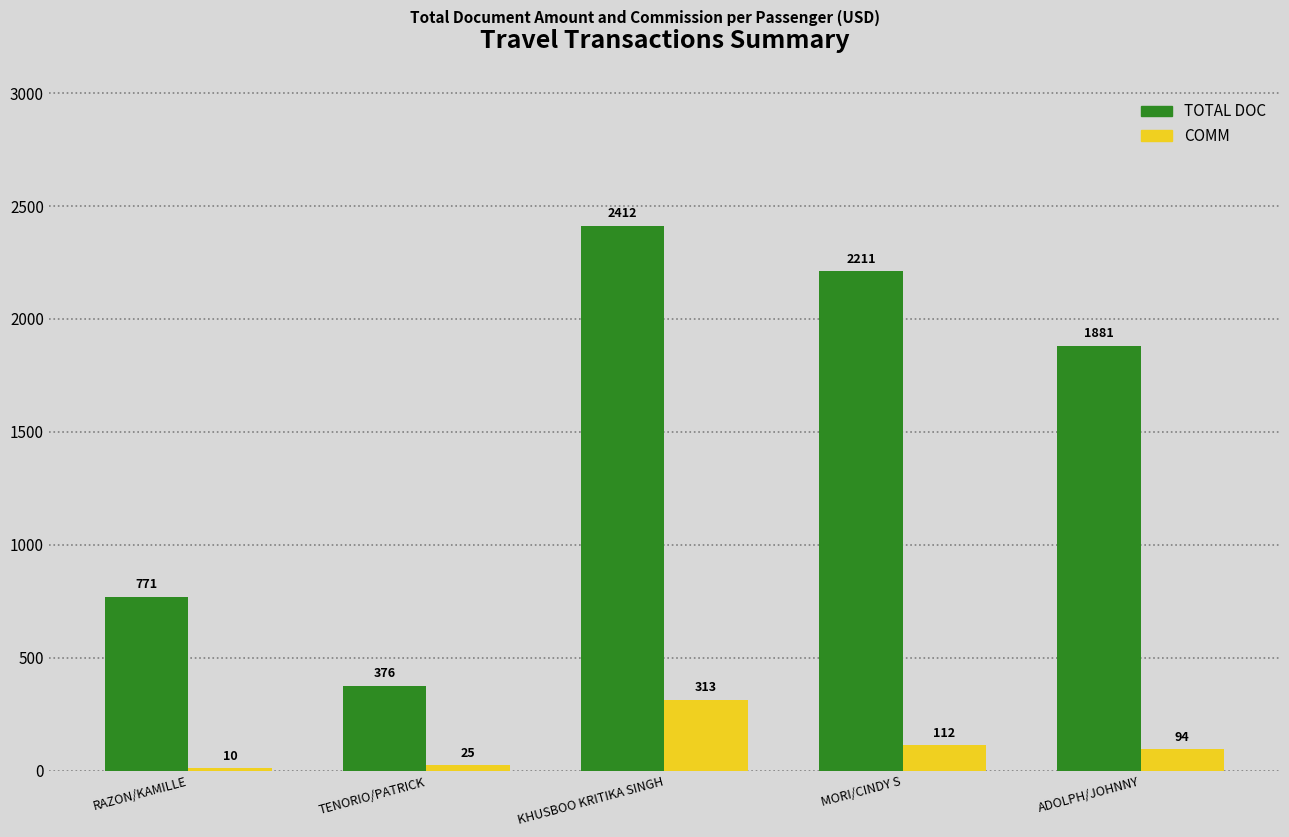

What is the total value across all series at TENORIO/PATRICK?

401.0